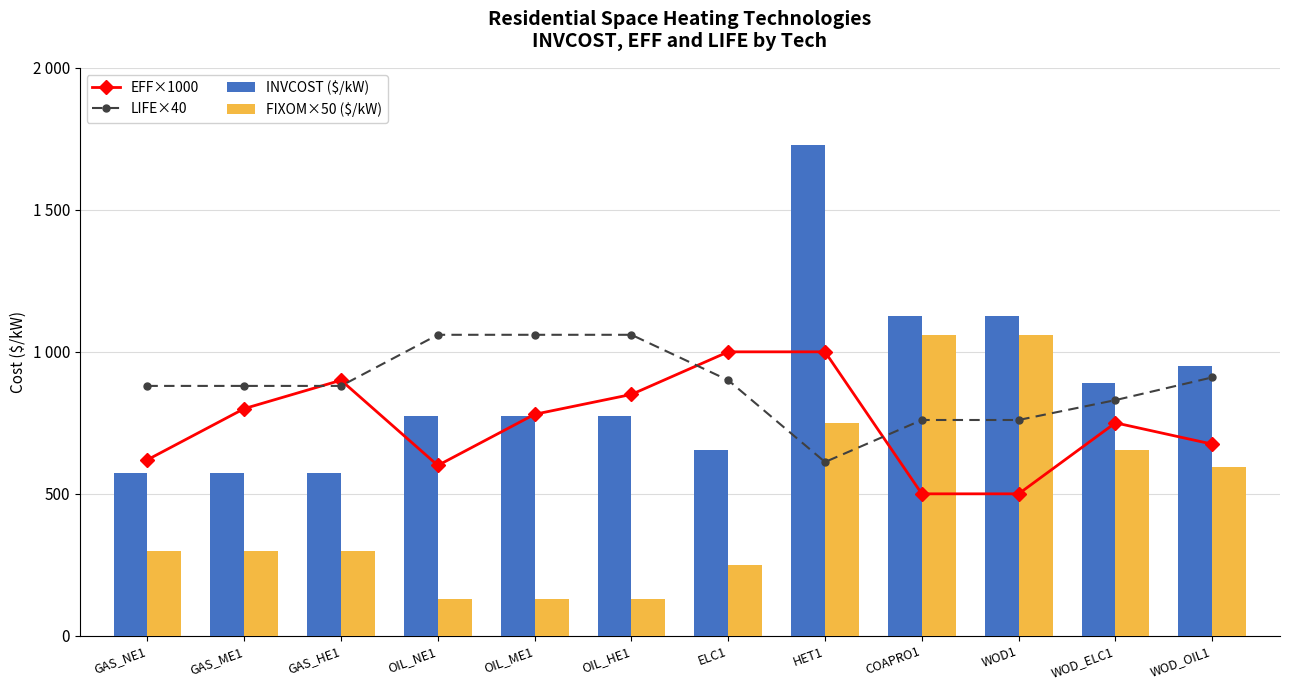

How many data points in EFF×1000 are above 780?

5